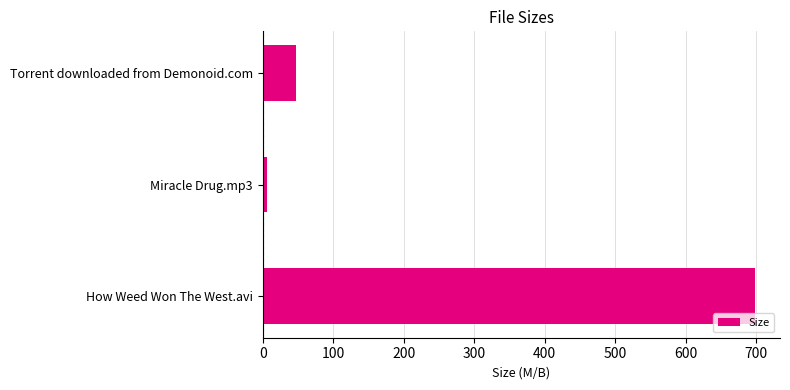

What is the sum of the values at How Weed Won The West.avi and Torrent downloaded from Demonoid.com?

745.9